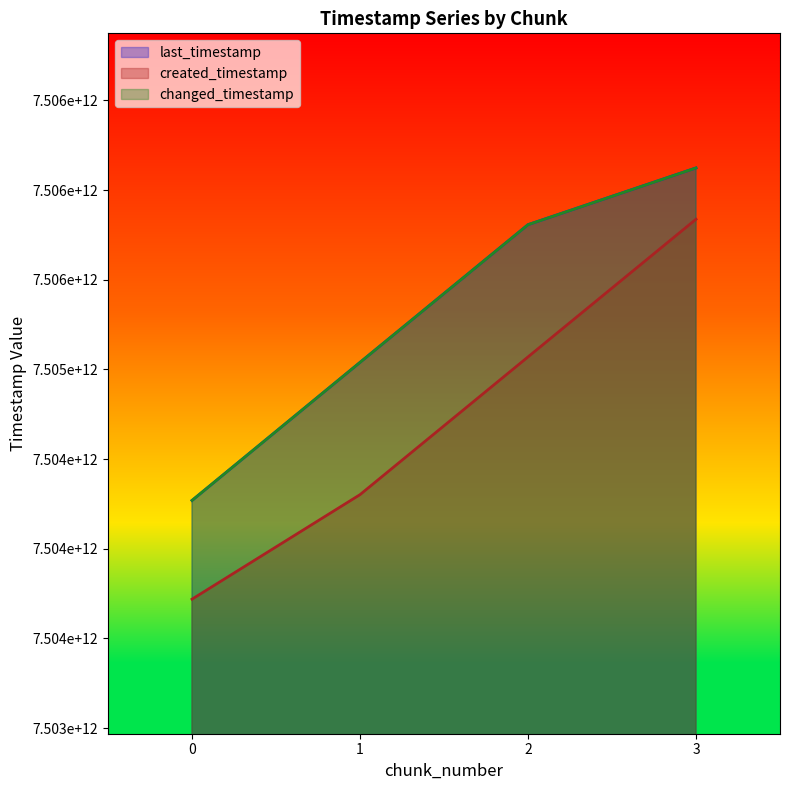

How many lines are shown in the chart?

3